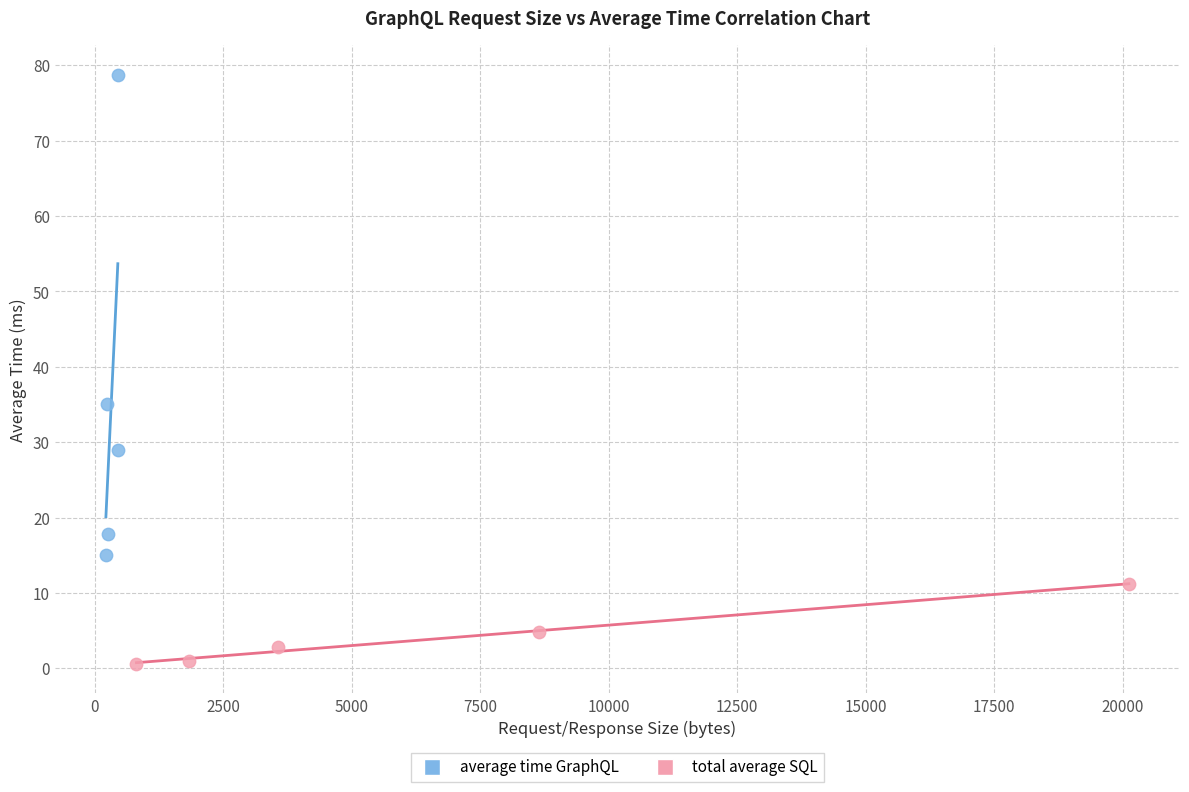

Which series has the largest Y range (max minus min)?

average time GraphQL